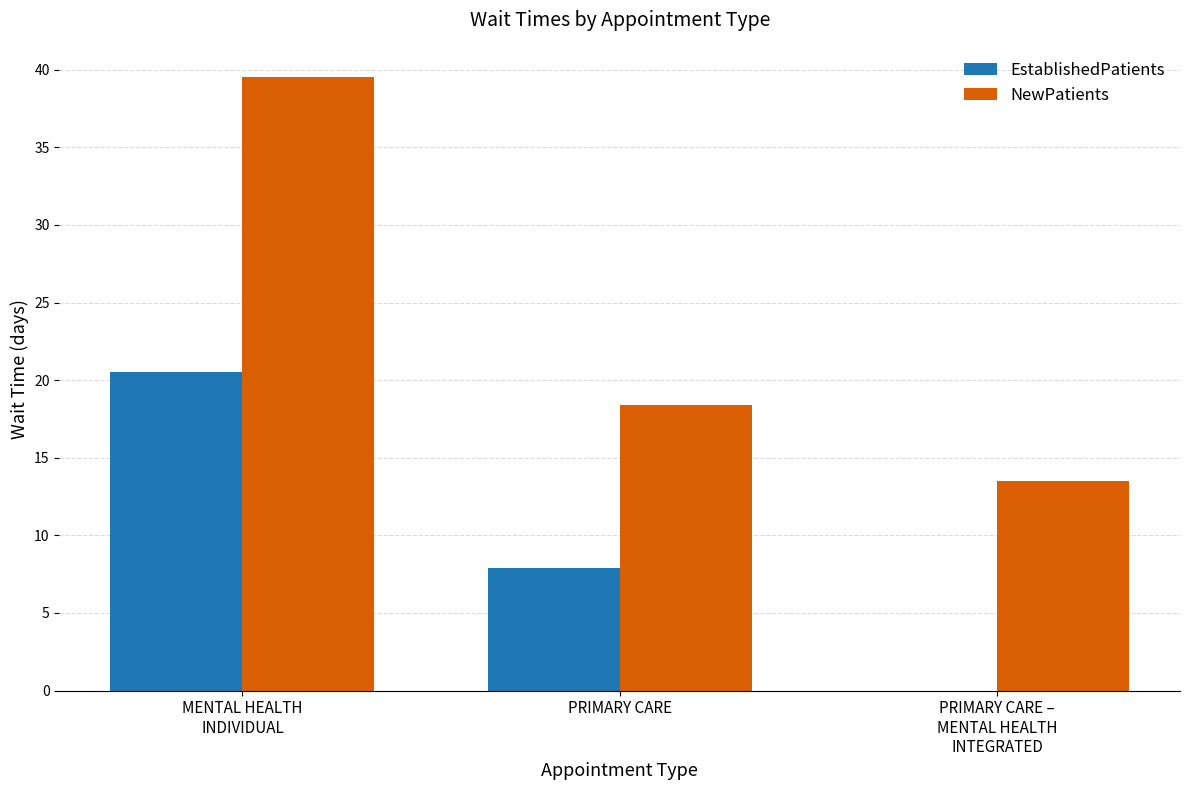

At which label is EstablishedPatients closest to 10?

PRIMARY CARE